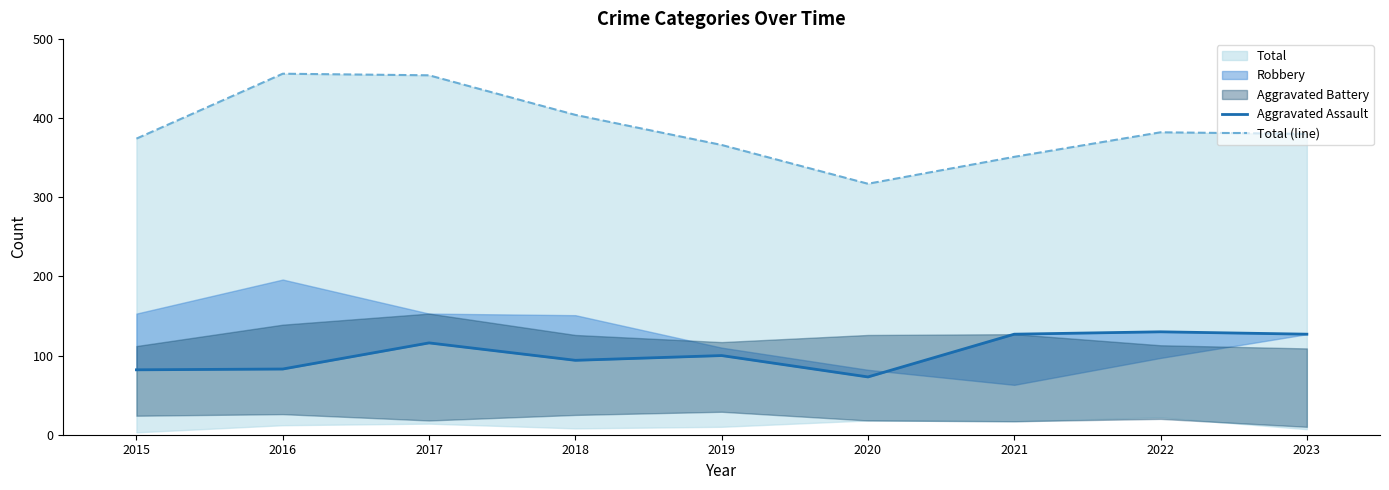

How many lines are shown in the chart?

2